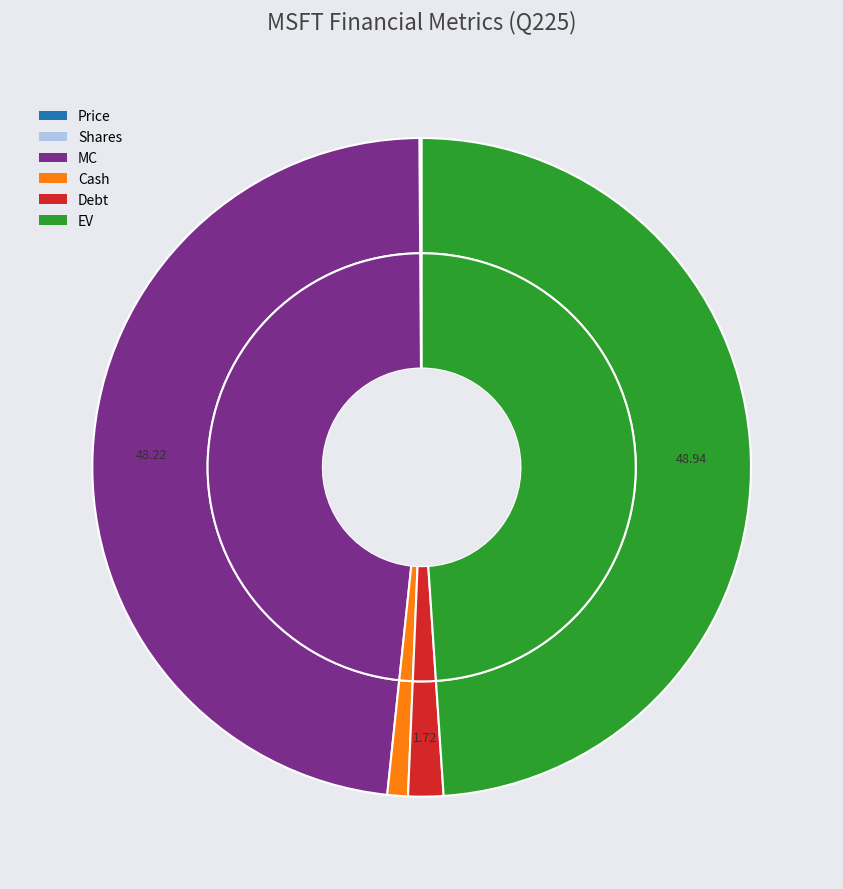

Count the number of slices in the pie.

6